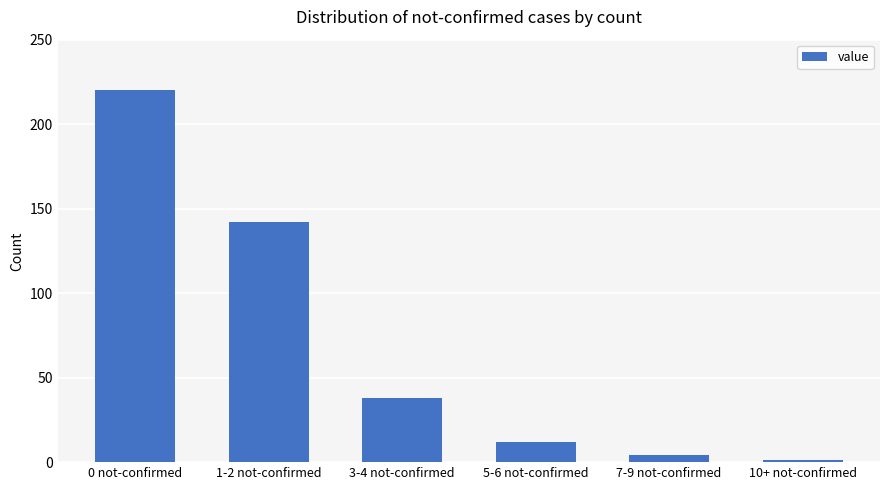

Which label corresponds to the largest value in the chart?

0 not-confirmed